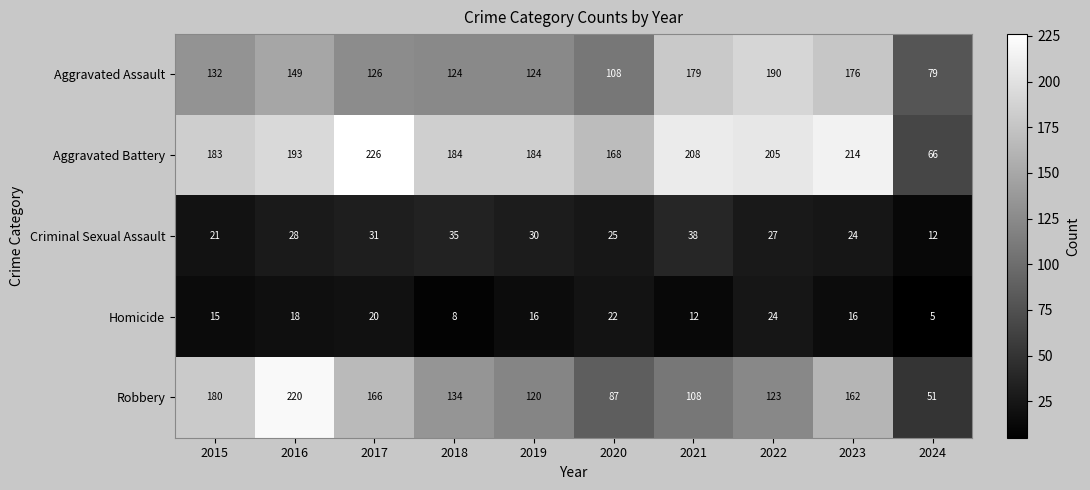

What is the sum of all Aggravated Assault values?

1387